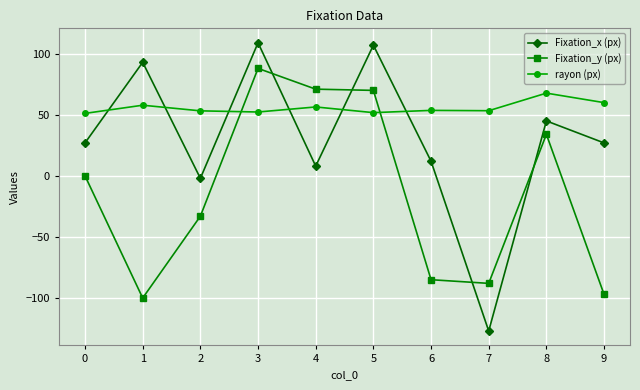

What is the difference between the second highest and second lowest values in the Fixation_x (px) series?

109.0